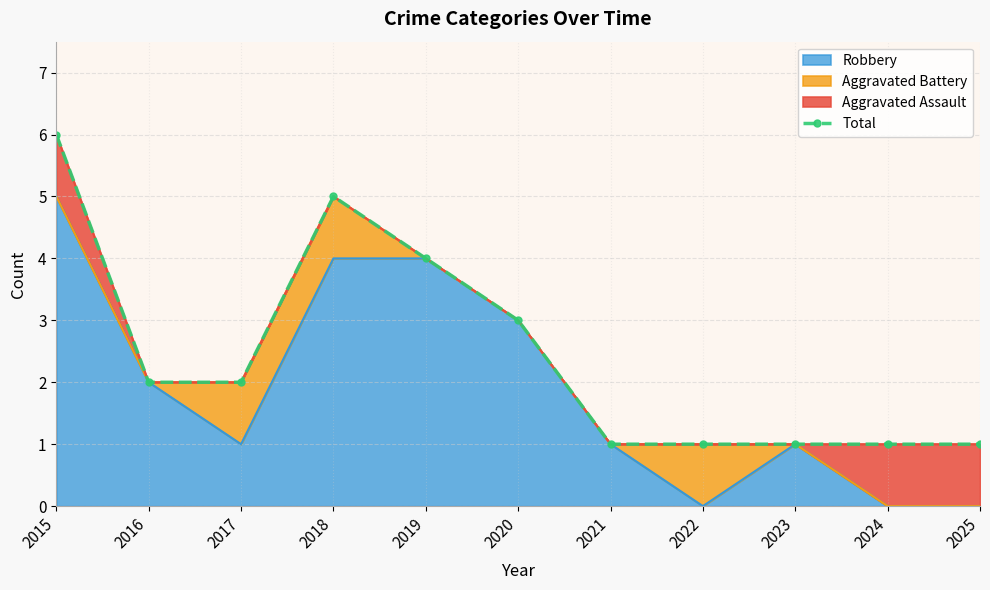

List the labels in order of value, smallest first.

2021, 2022, 2023, 2024, 2025, 2016, 2017, 2020, 2019, 2018, 2015